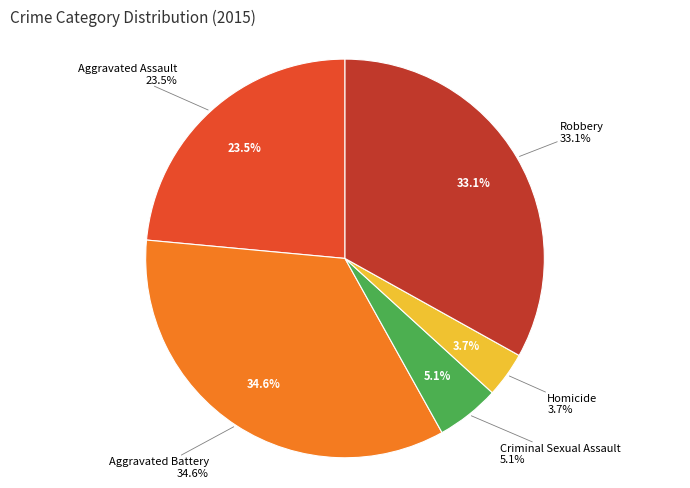

Is it true that Criminal Sexual Assault is 14% of the pie?

False